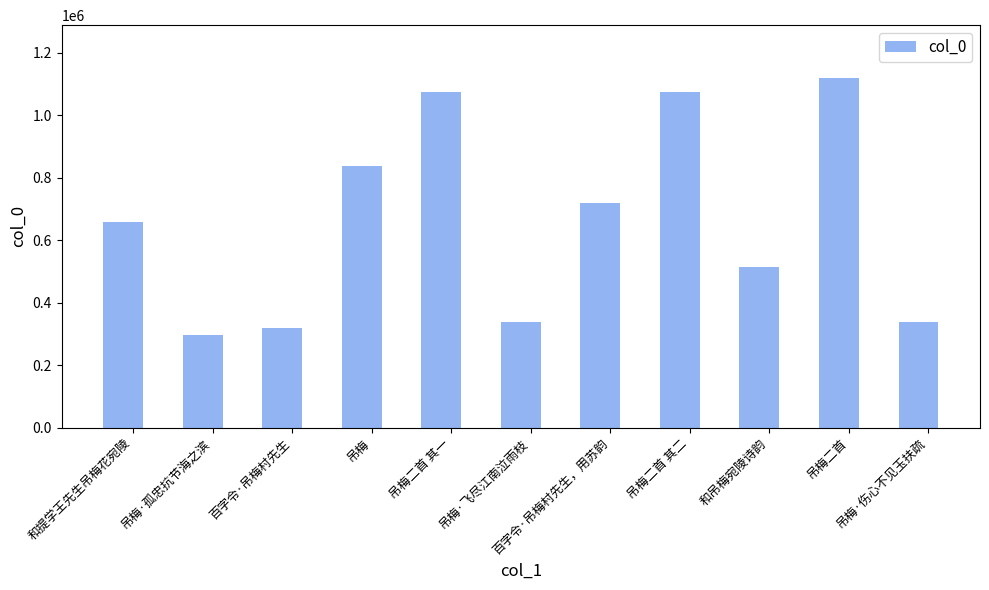

What is the ratio of the value at 和提学王先生吊梅花宛陵 to the value at 百字令·吊梅村先生?

2.1